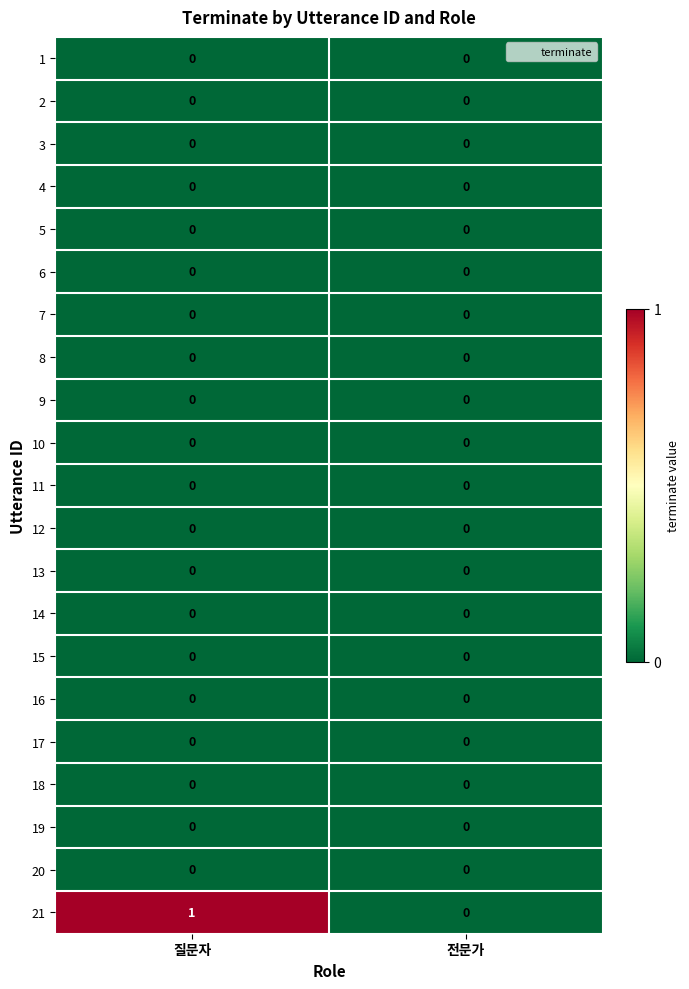

What is the difference between the highest and lowest values at 질문자?

1